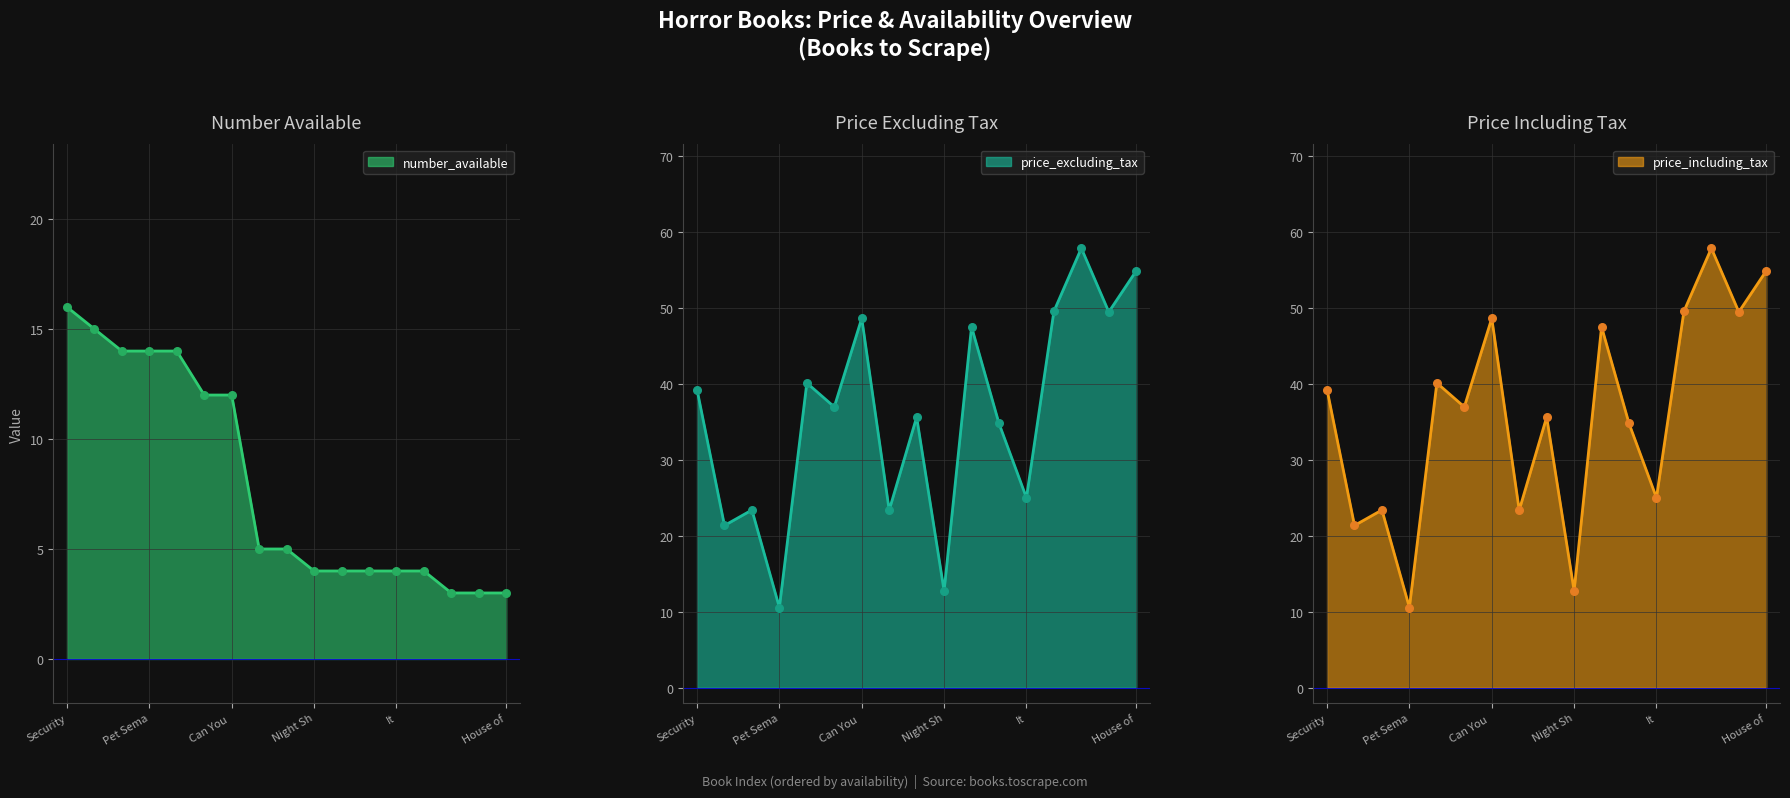

The price_excluding_tax series shows 41.2 at It. True or false?

False